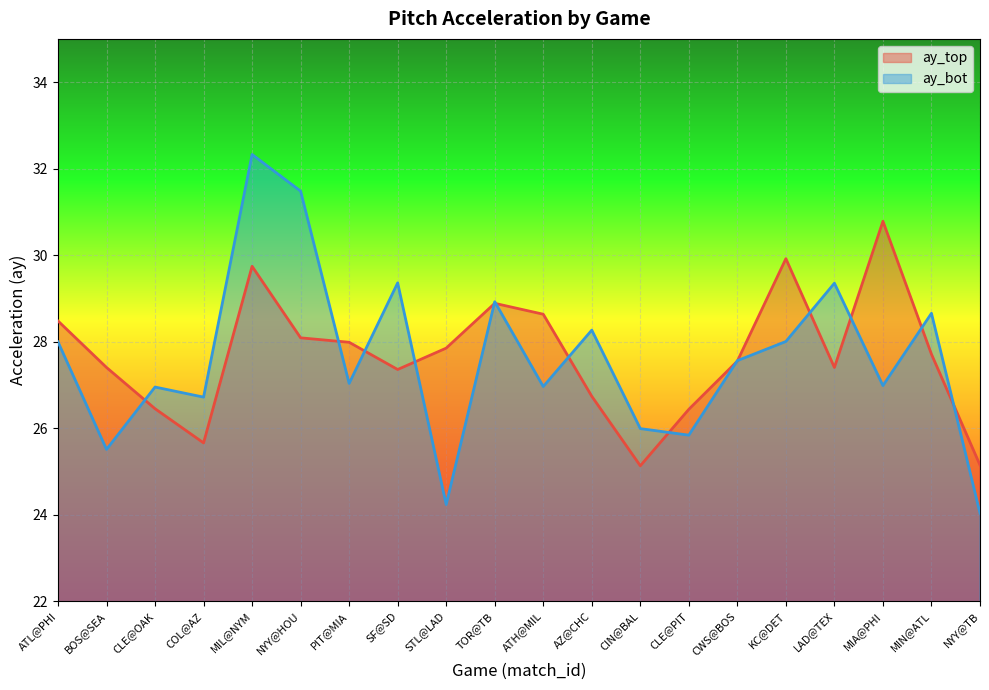

Between ATL@PHI and MIA@PHI, which is larger?

MIA@PHI